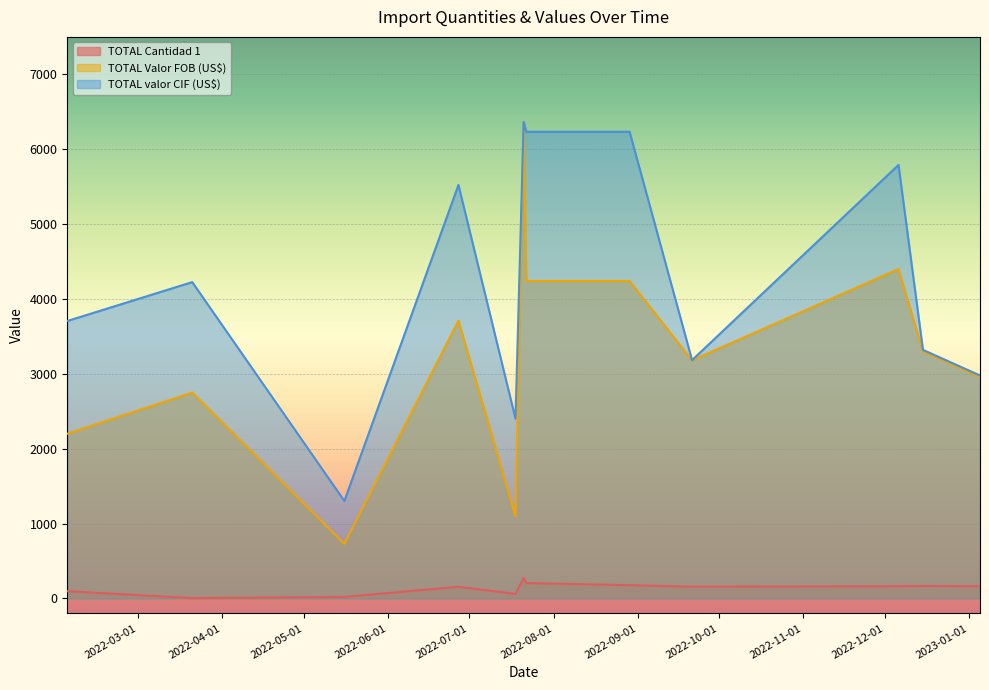

True or false: TOTAL Valor FOB (US$) and TOTAL valor CIF (US$) cross at least once.

False